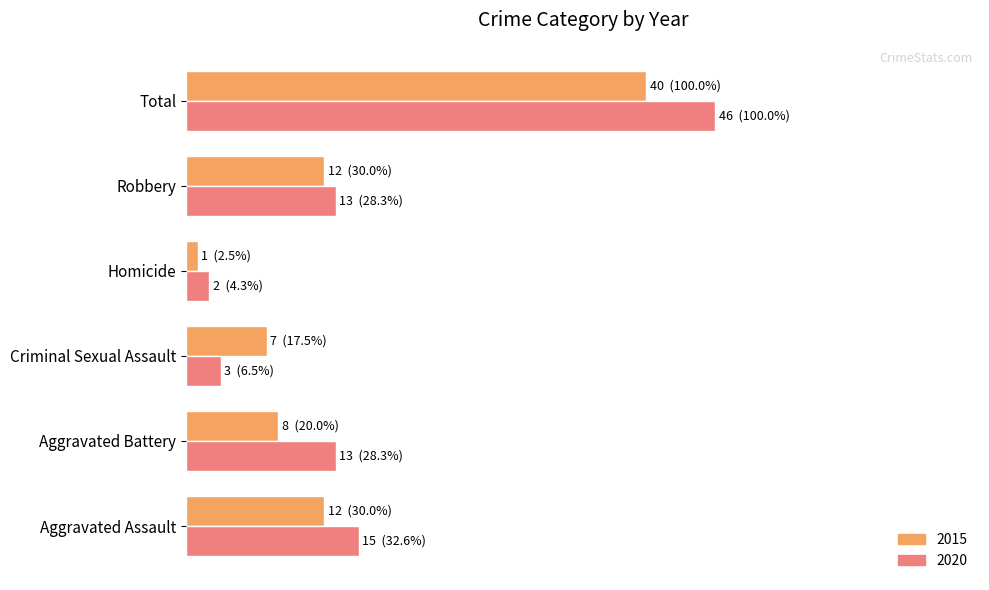

What are all the series names shown in the legend?

2015, 2020